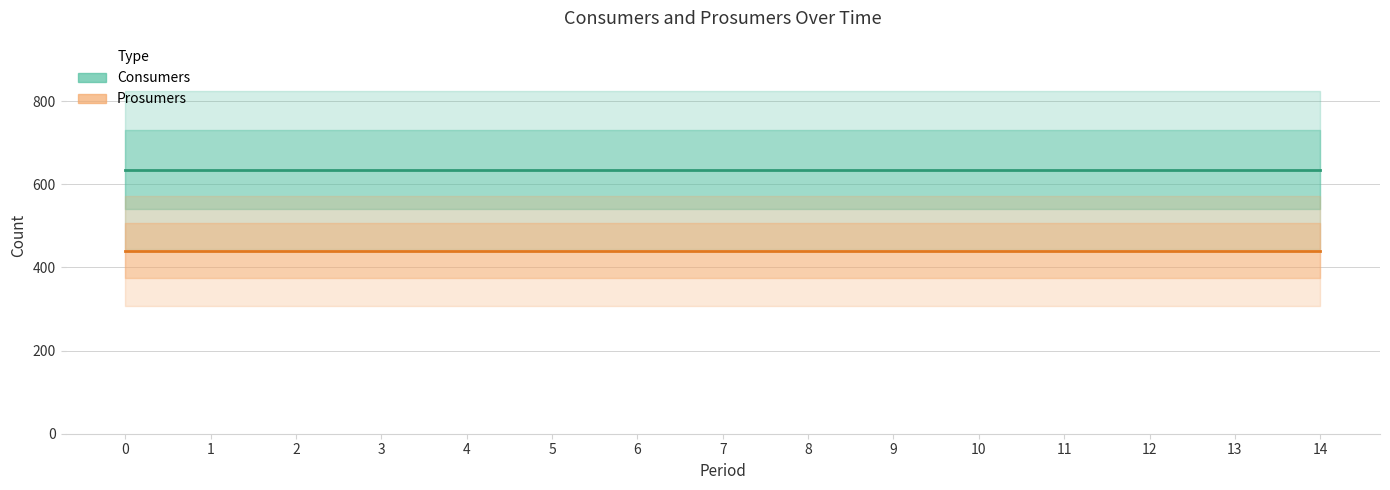

What are all the series names shown in the legend?

Consumers, Prosumers